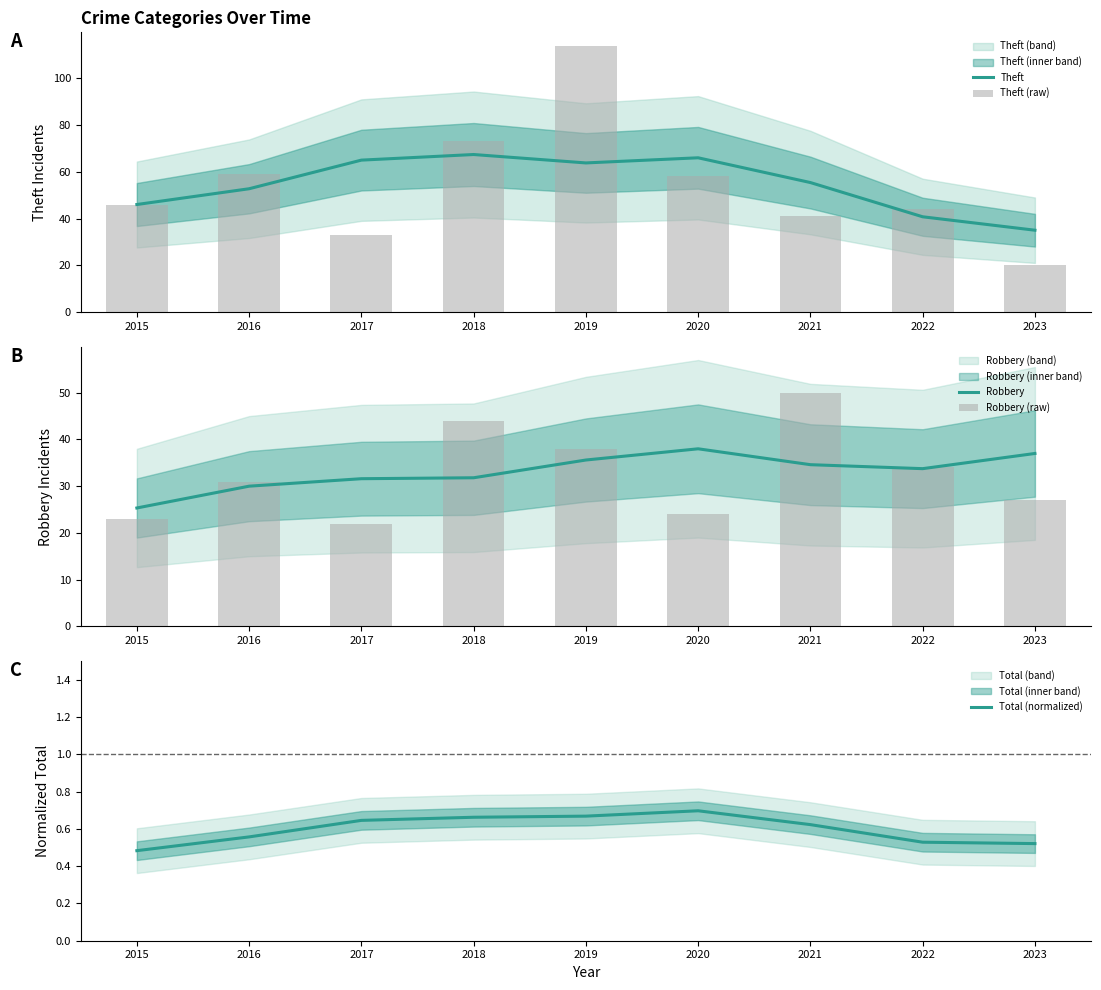

What is the difference between the Total (normalized) values at 2021 and 2020?

0.1